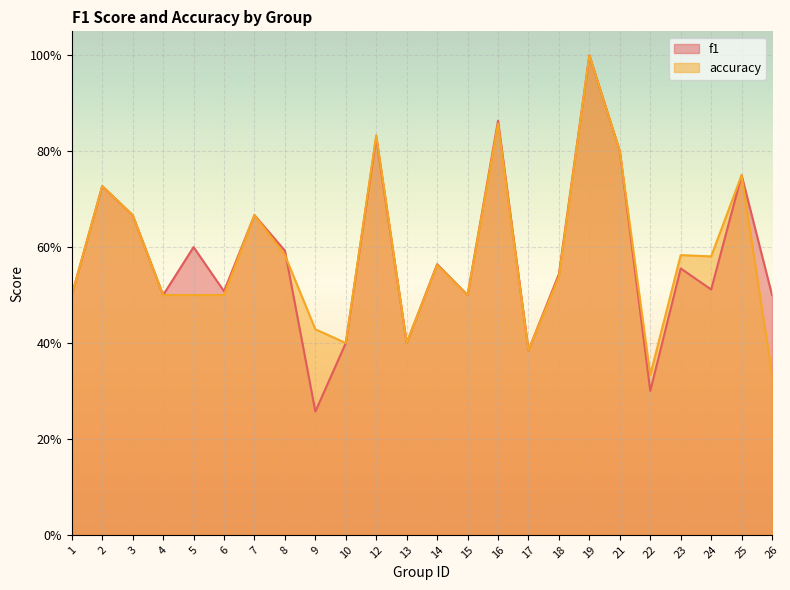

What is the maximum value shown in the chart?

1.0